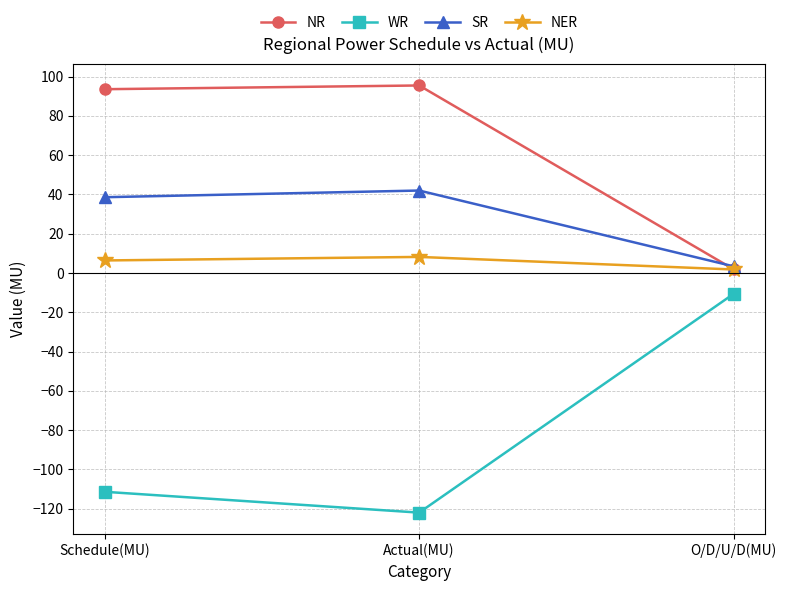

Which label corresponds to the smallest value in the chart?

Actual(MU)